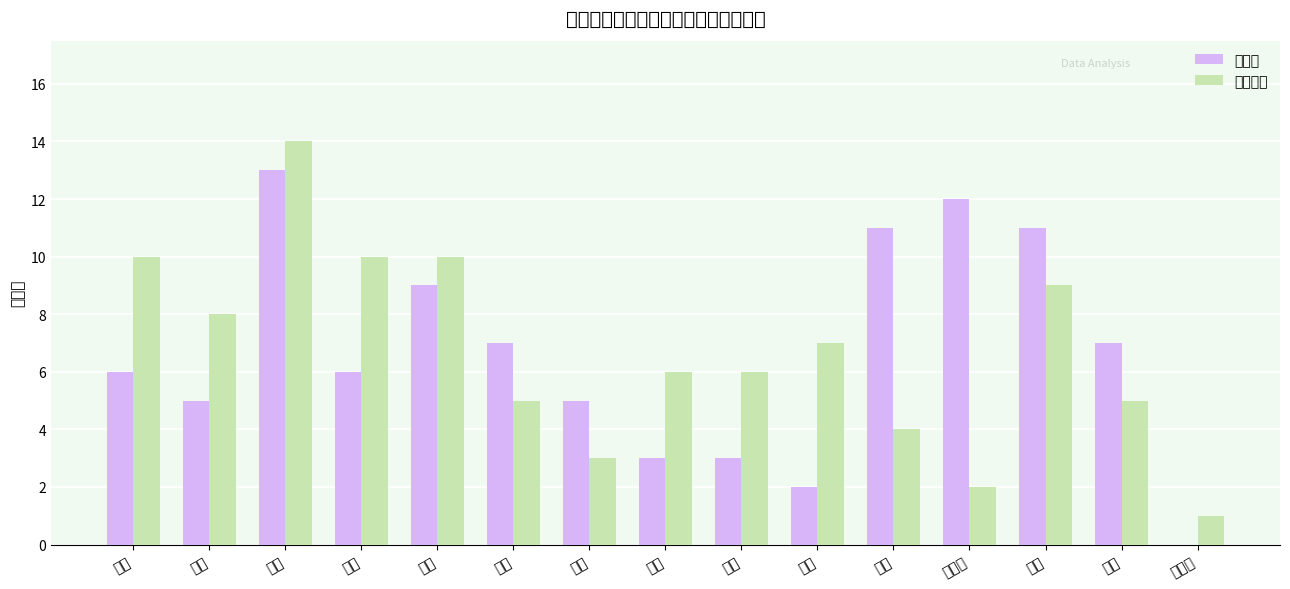

How many bars are there in each group?

2